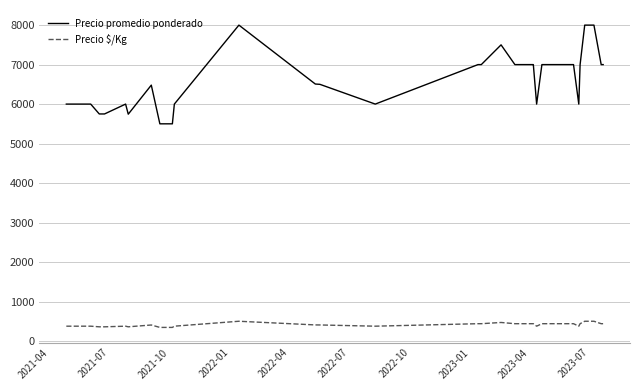

What is the difference between the maximum and minimum values in the Precio promedio ponderado series?

2500